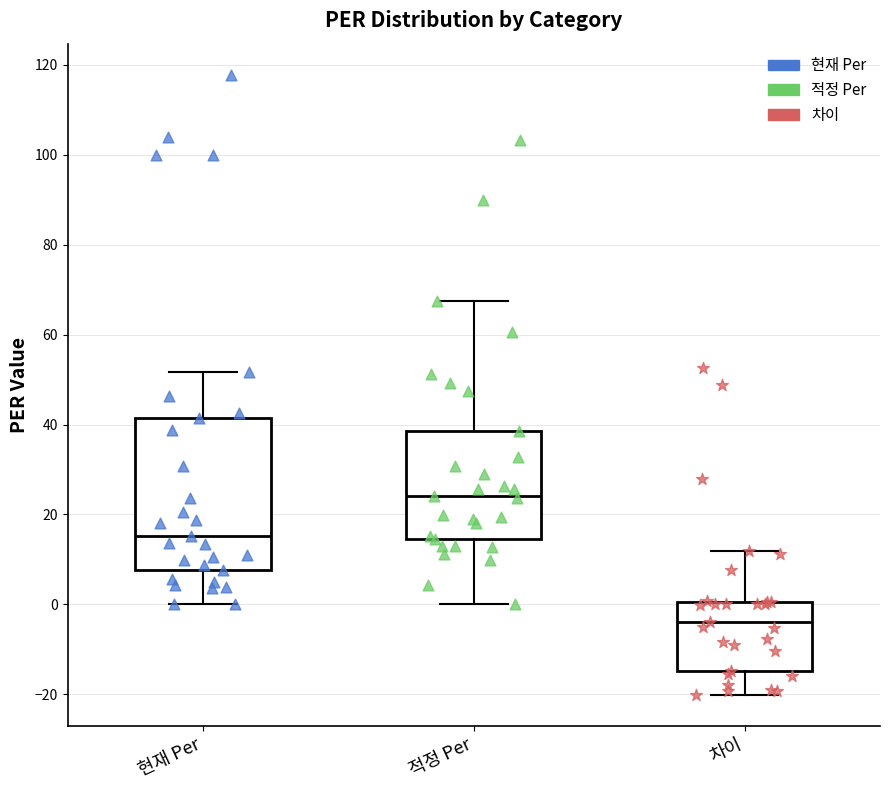

Which box has the highest median line?

적정 Per